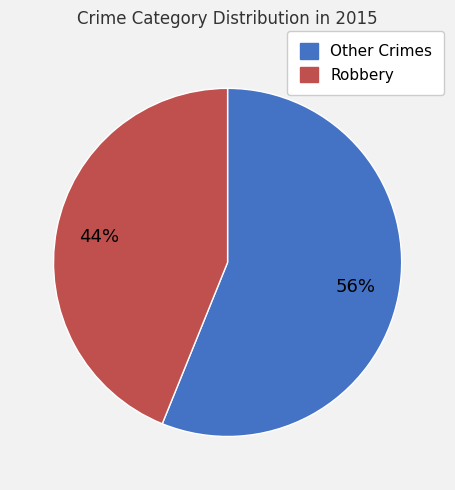

Between Other Crimes and Robbery, which is larger?

Other Crimes